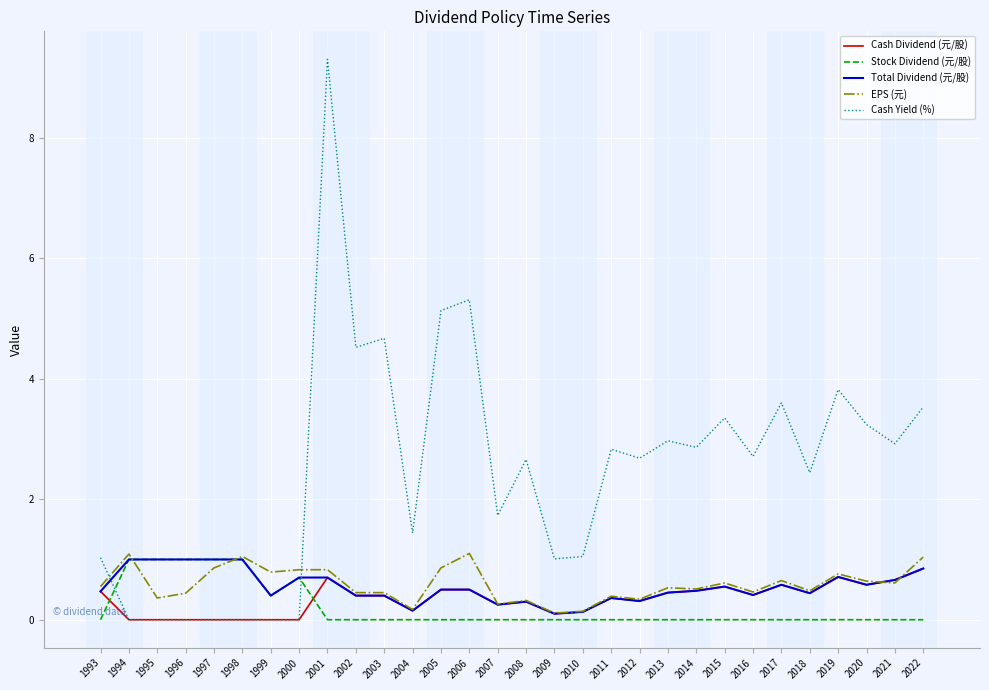

Which series changed the most between 1999 and 2013?

Cash Yield (%)